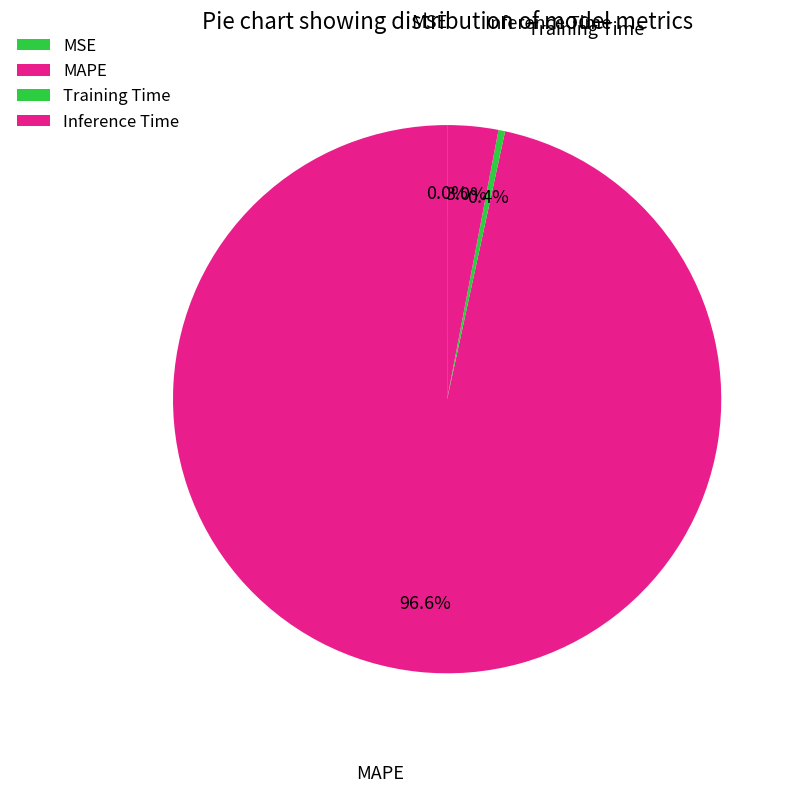

Rank the categories by value from lowest to highest.

MSE, Training Time, Inference Time, MAPE